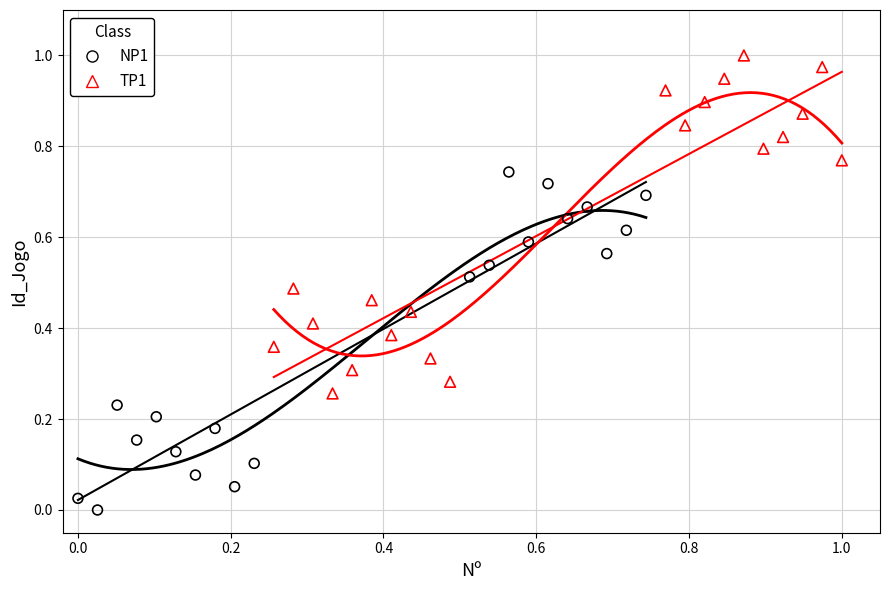

Which series reaches the maximum Y coordinate?

TP1